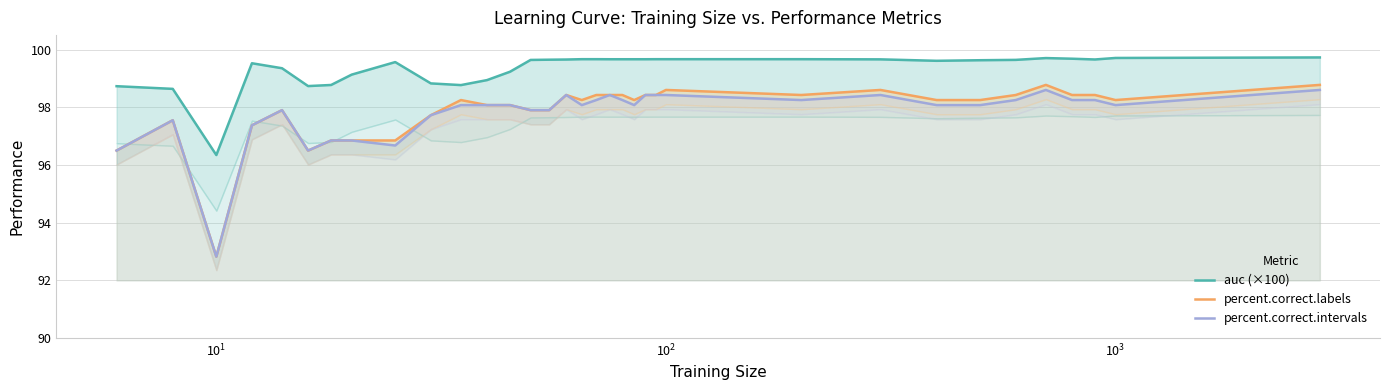

Rank the series at 23 from lowest to highest value.

percent.correct.intervals, percent.correct.labels, auc (×100)